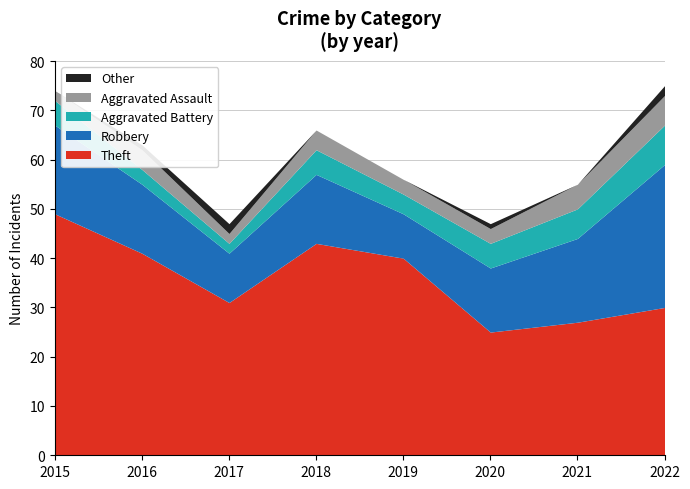

The Aggravated Battery series shows 5 at 2020. True or false?

True